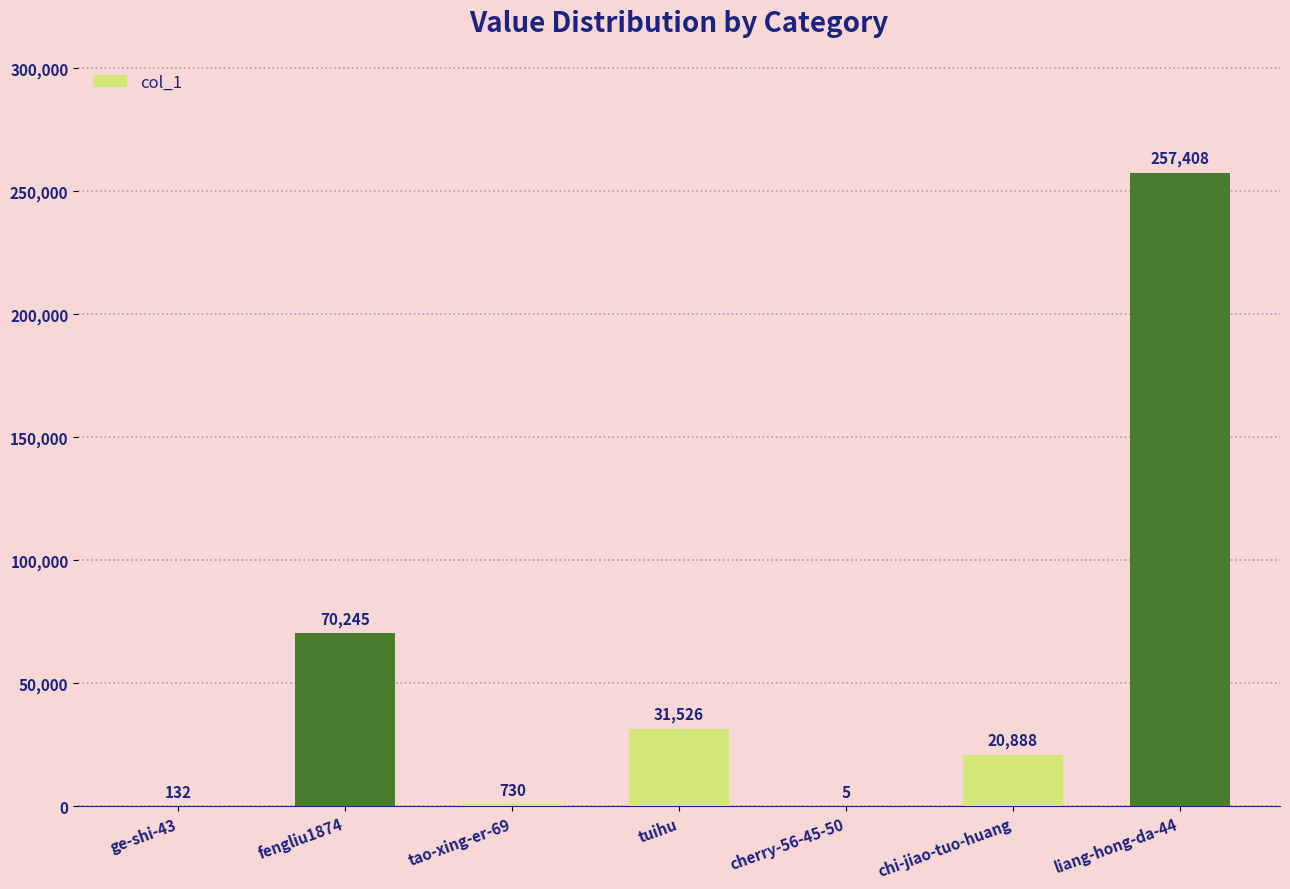

Which has a higher value, fengliu1874 or liang-hong-da-44?

liang-hong-da-44